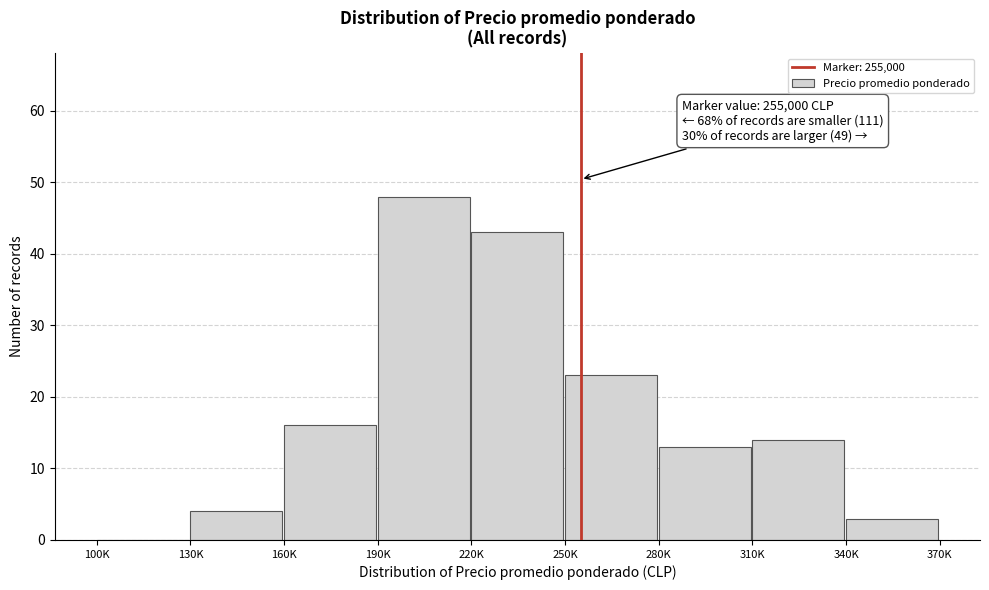

Reading right to left, what are all the values shown in this chart?

340K=3	310K=14	280K=13	250K=23	220K=43	190K=48	160K=16	130K=4	100K=0